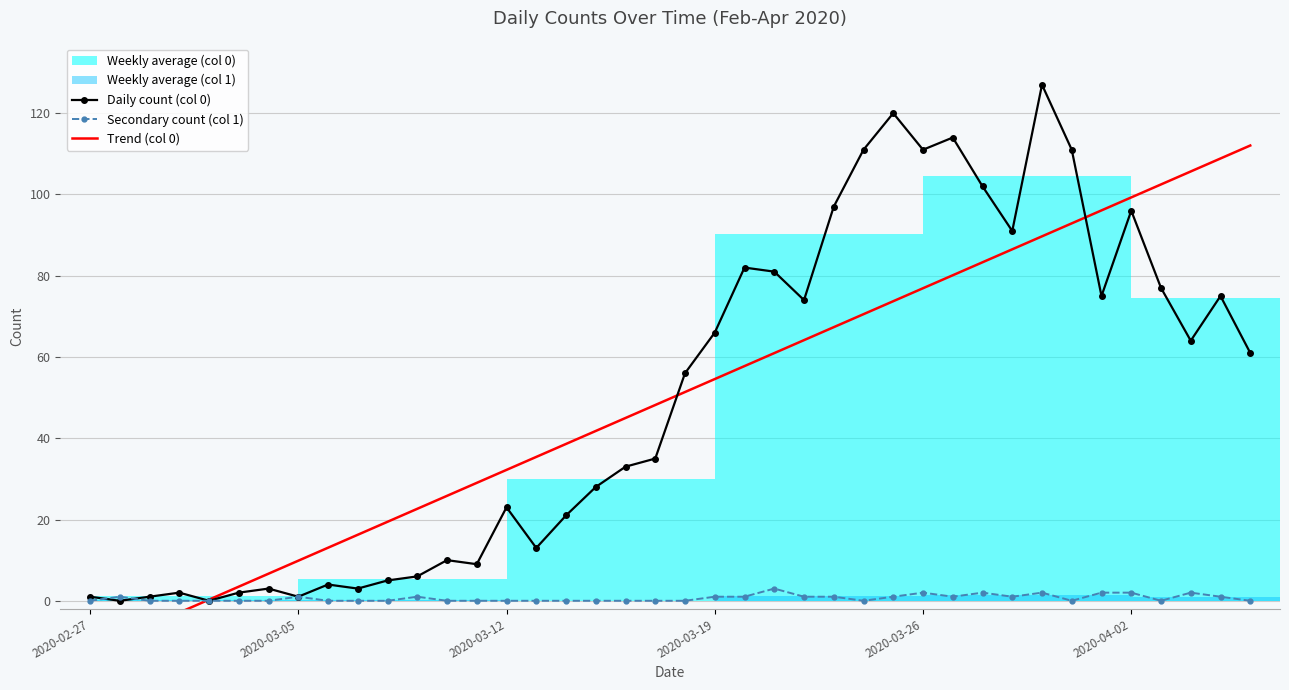

True or false: Daily count (col 0) has more than 2 points higher than both neighbors.

True